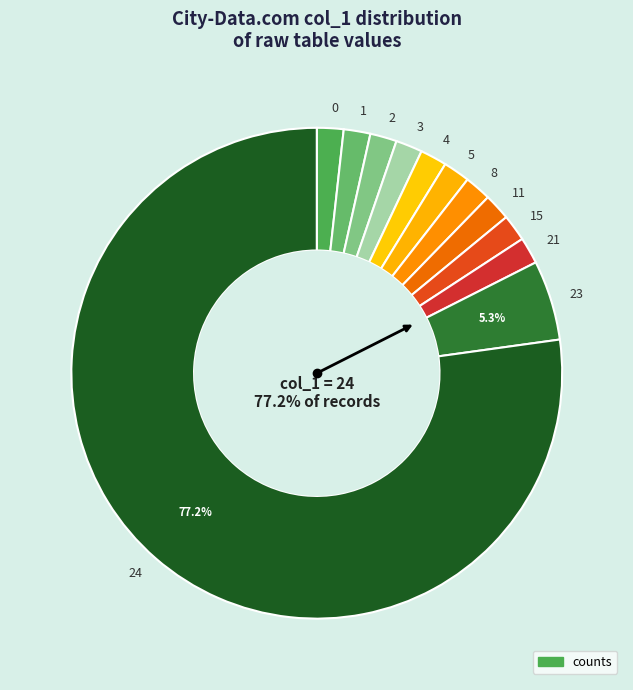

Do 11 and 2 together represent more than half of the pie?

No